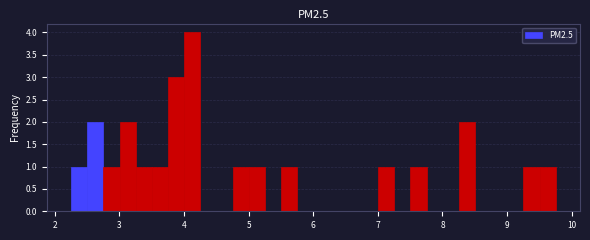

Around what value on the x-axis is the tallest bar? Give the approximate position of its centre, as read against the axis.

4.1